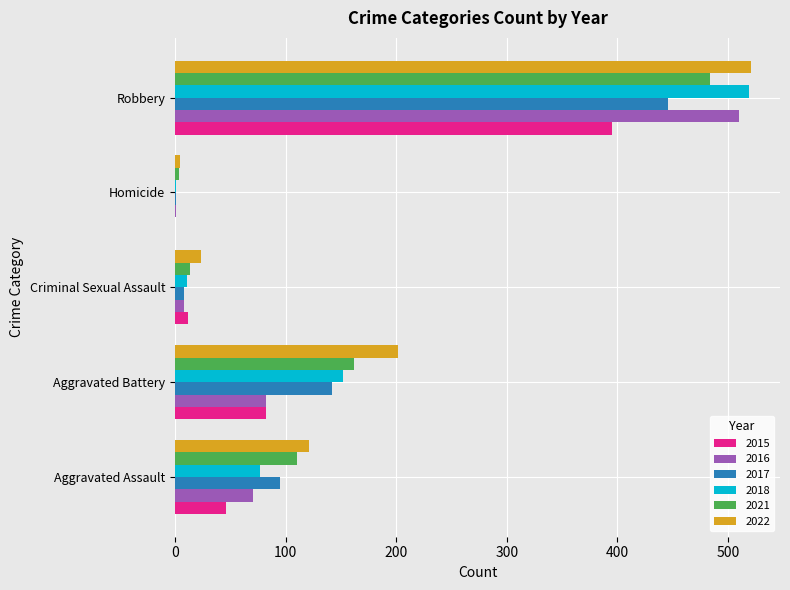

At which category is the sum across all series the highest?

Robbery